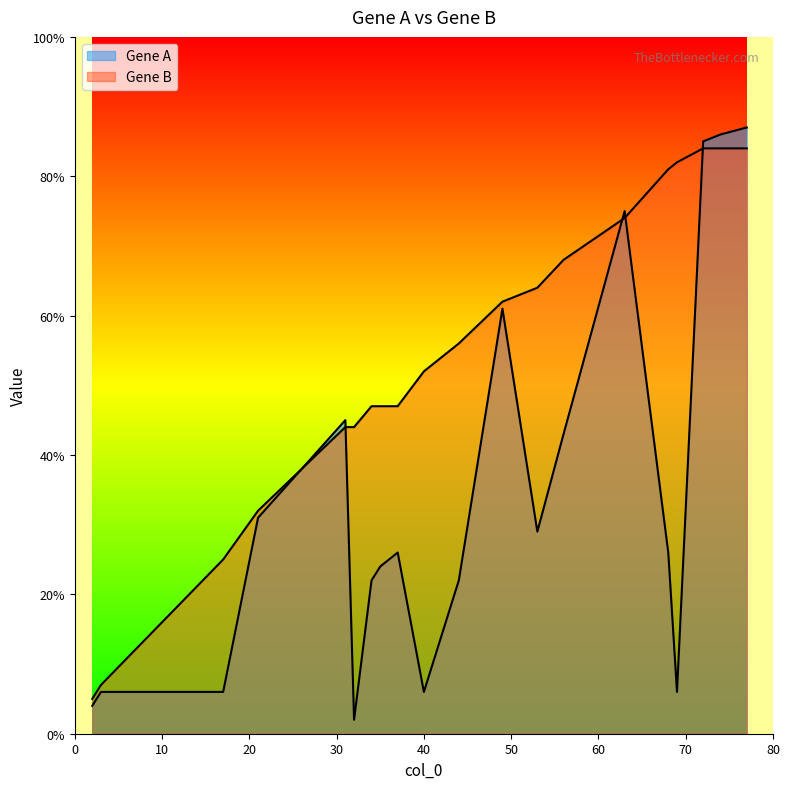

What is the spread (max minus min) of values at 68?

55